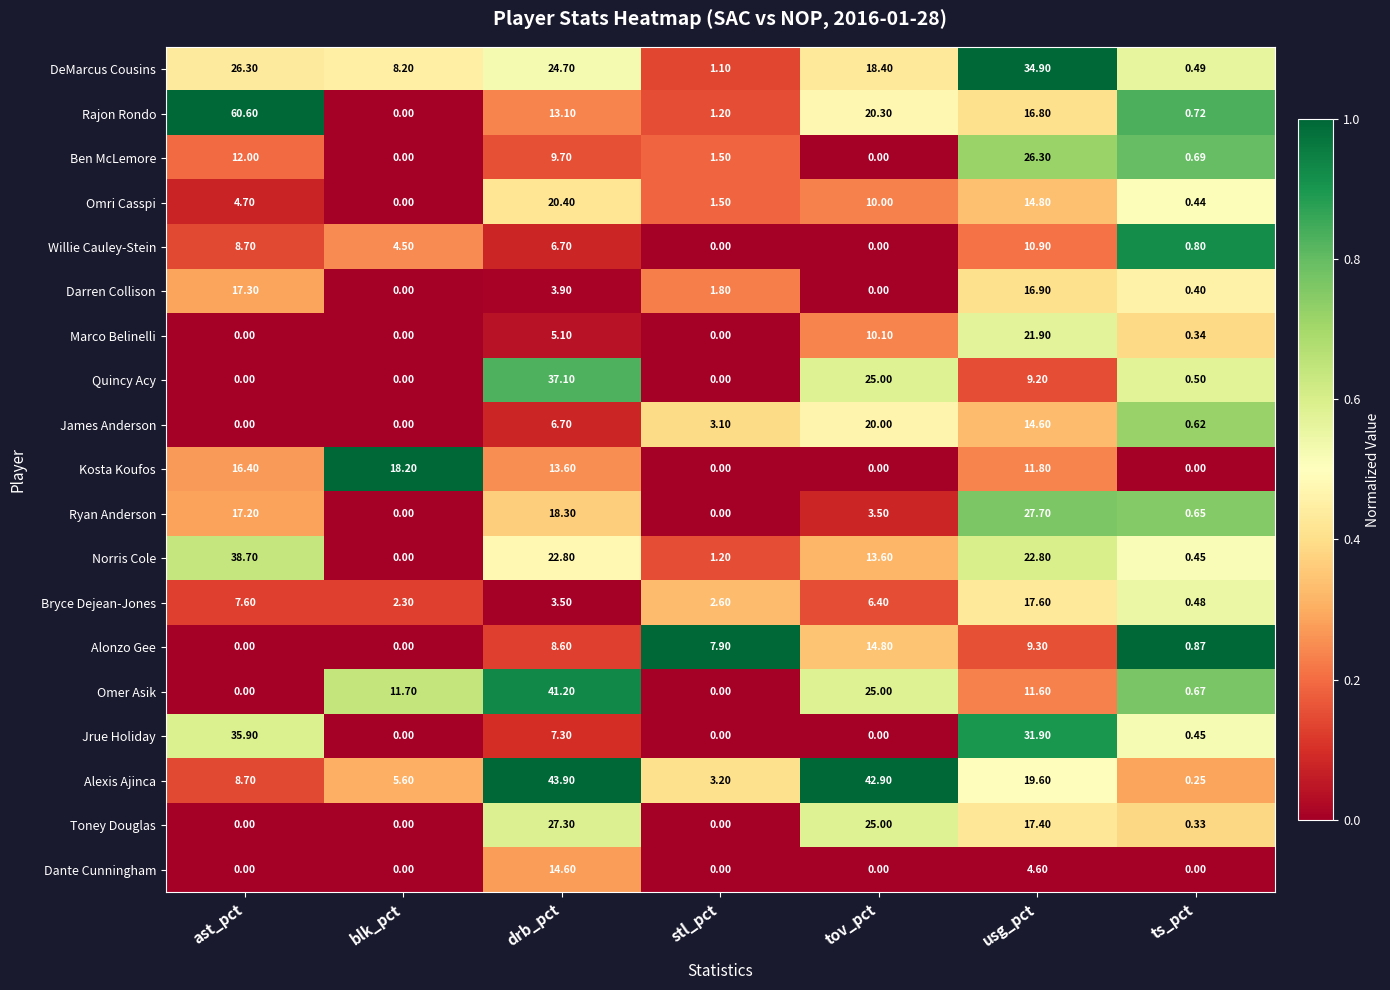

Where does the Rajon Rondo series first go above 13?

ast_pct